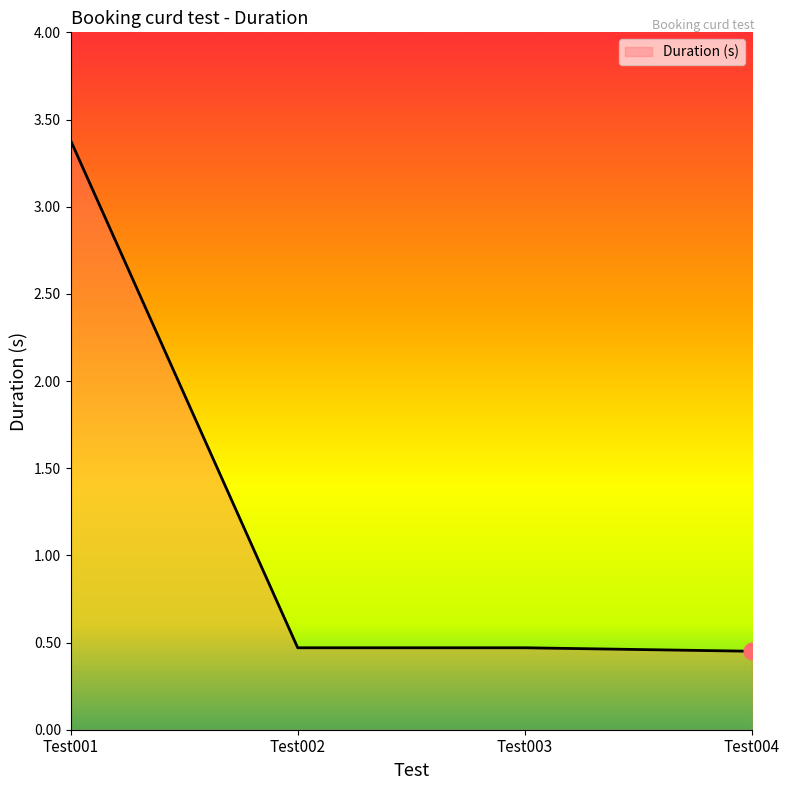

List the labels in order of value, largest first.

Test001, Test002, Test003, Test004